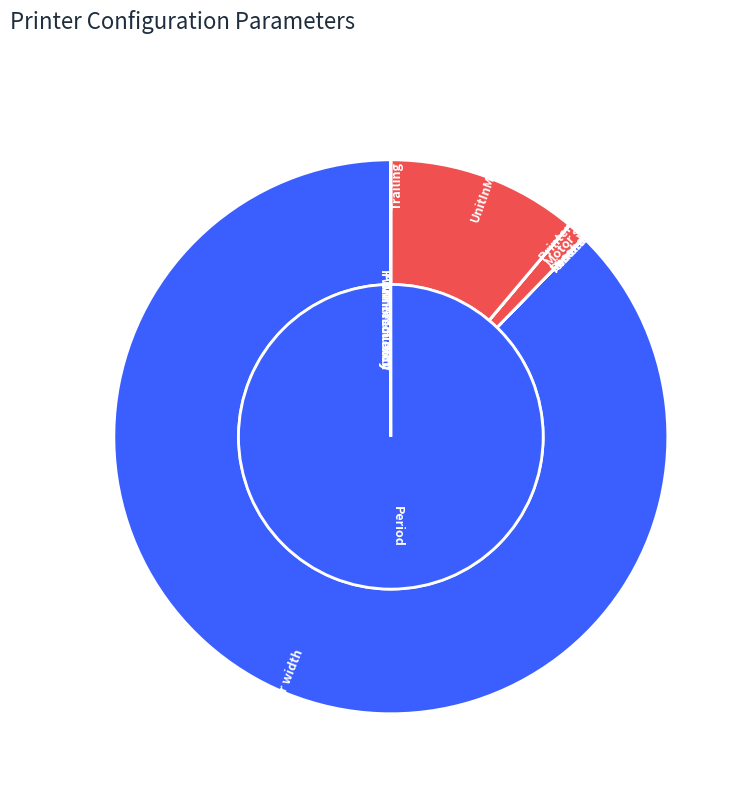

How many slices are in this pie chart?

8